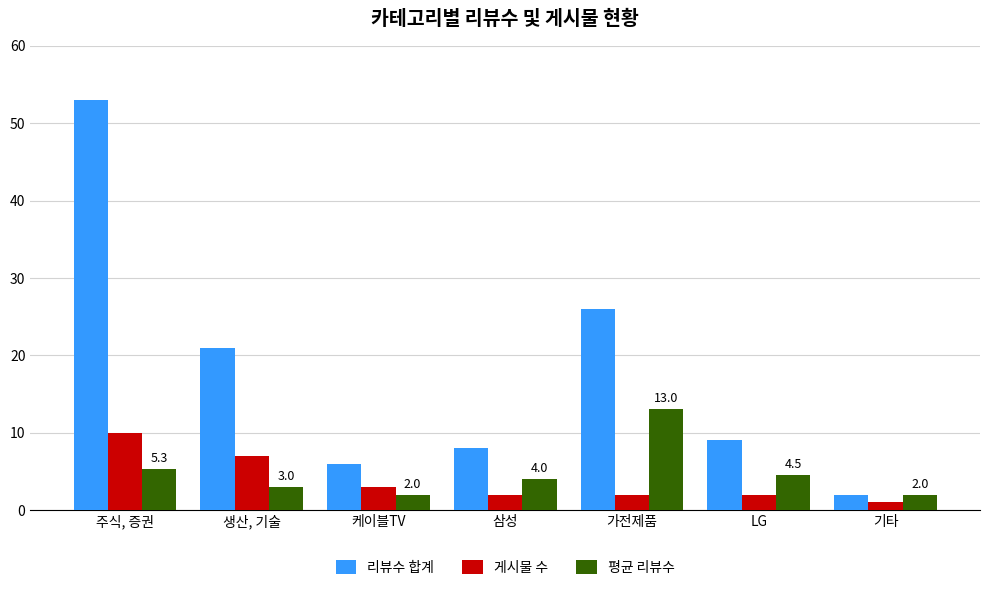

What is the maximum value shown in the chart?

53.0